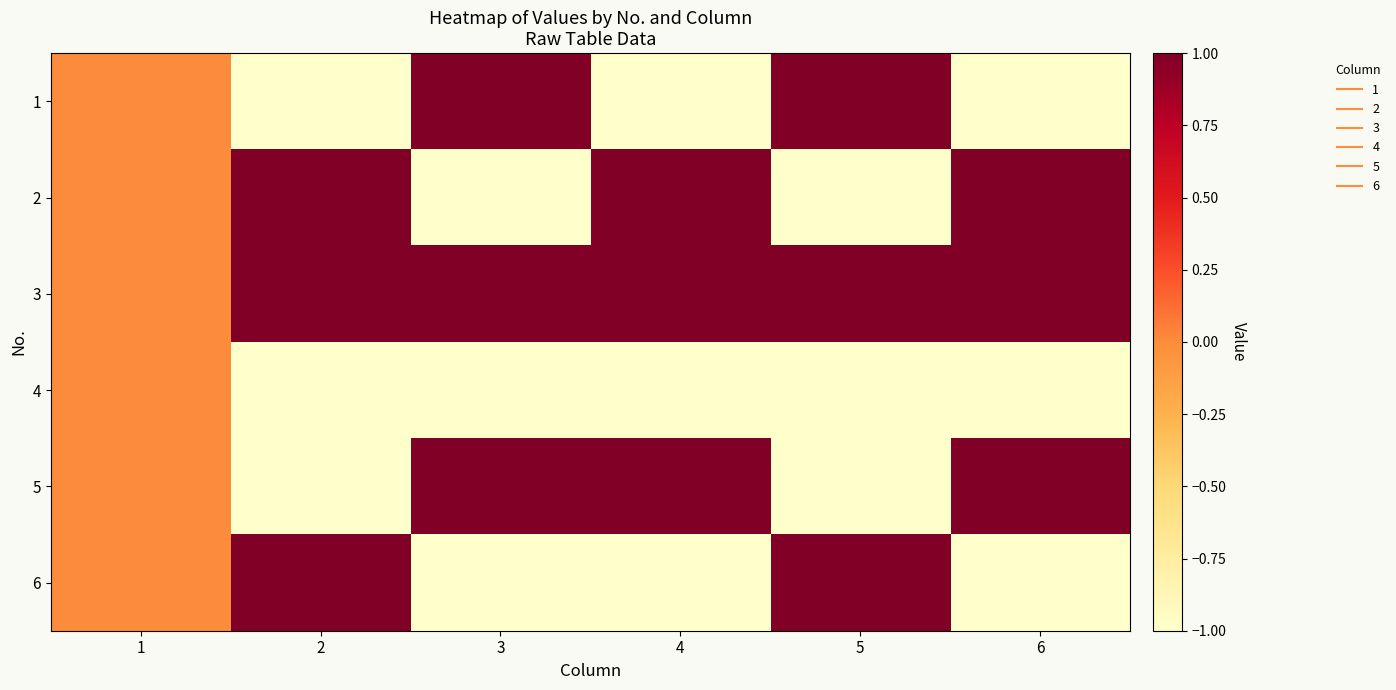

Count the number of data series in this chart.

6